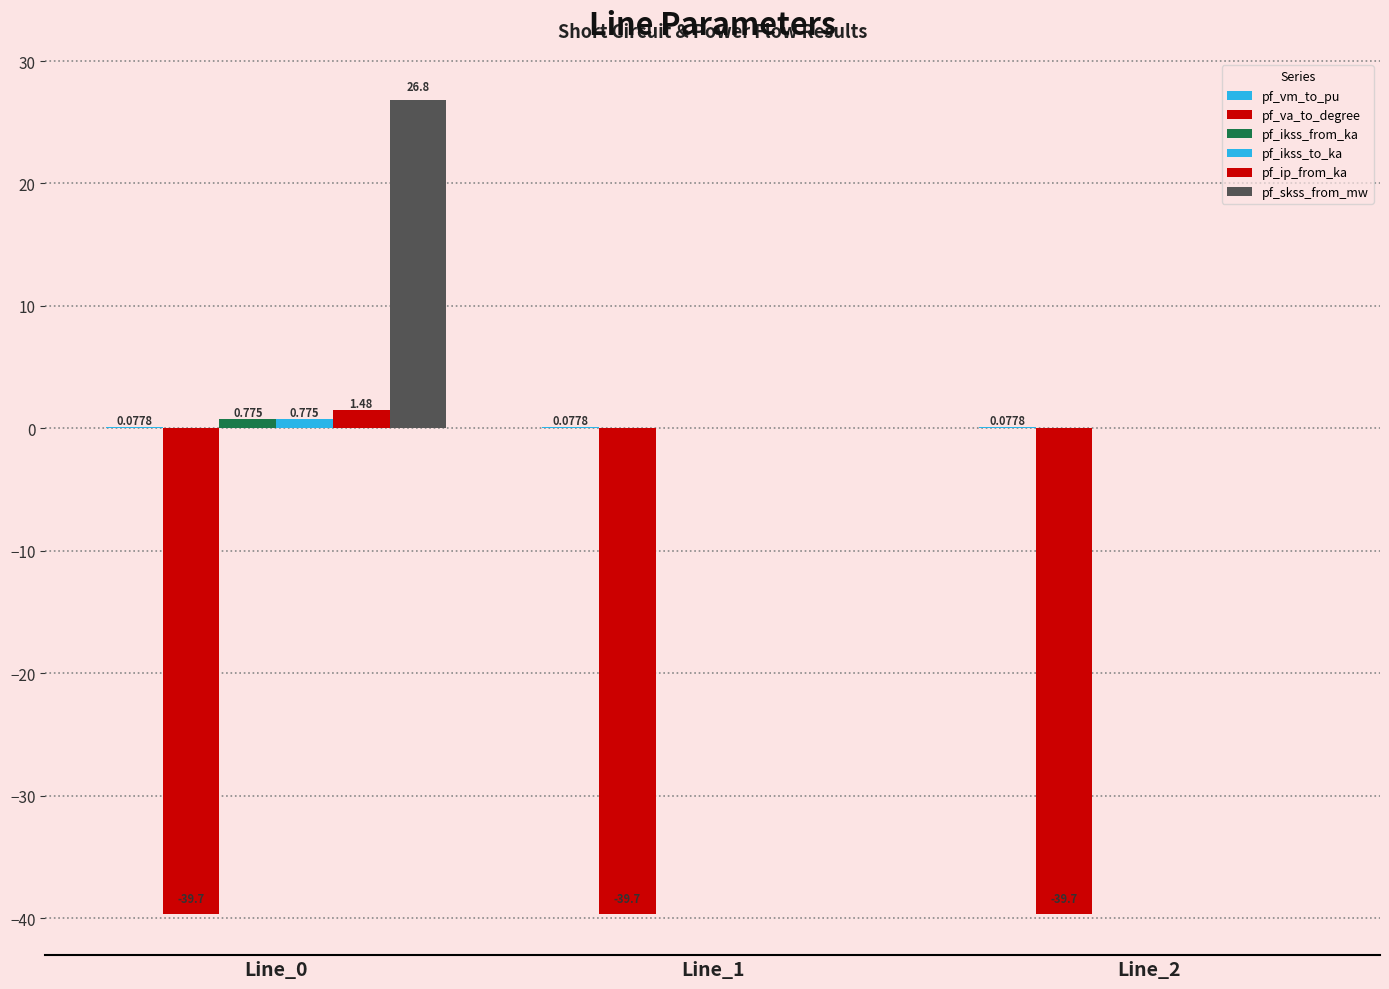

How many categories are shown in the chart?

3